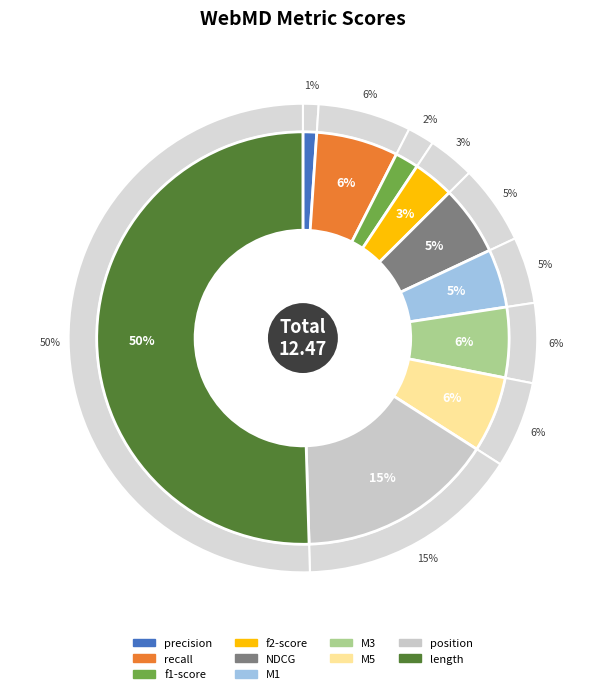

Which category accounts for the majority?

length